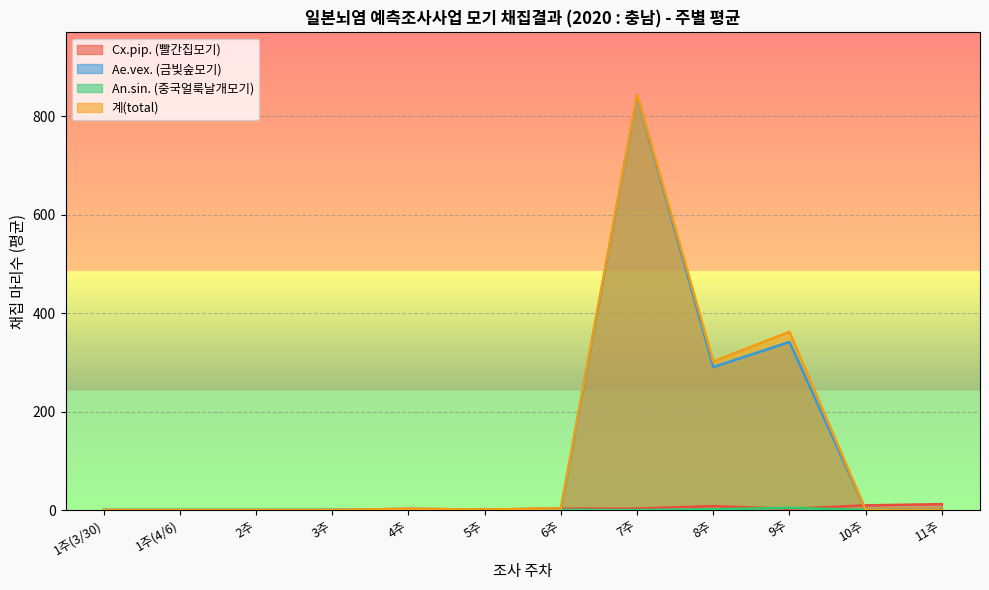

At which category is the sum across all series the highest?

7주